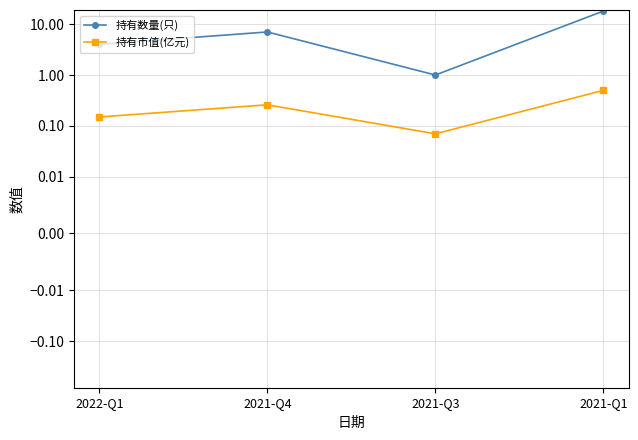

The value of 持有市值(亿元) at 2021-Q4 is 0.3. True or false?

True